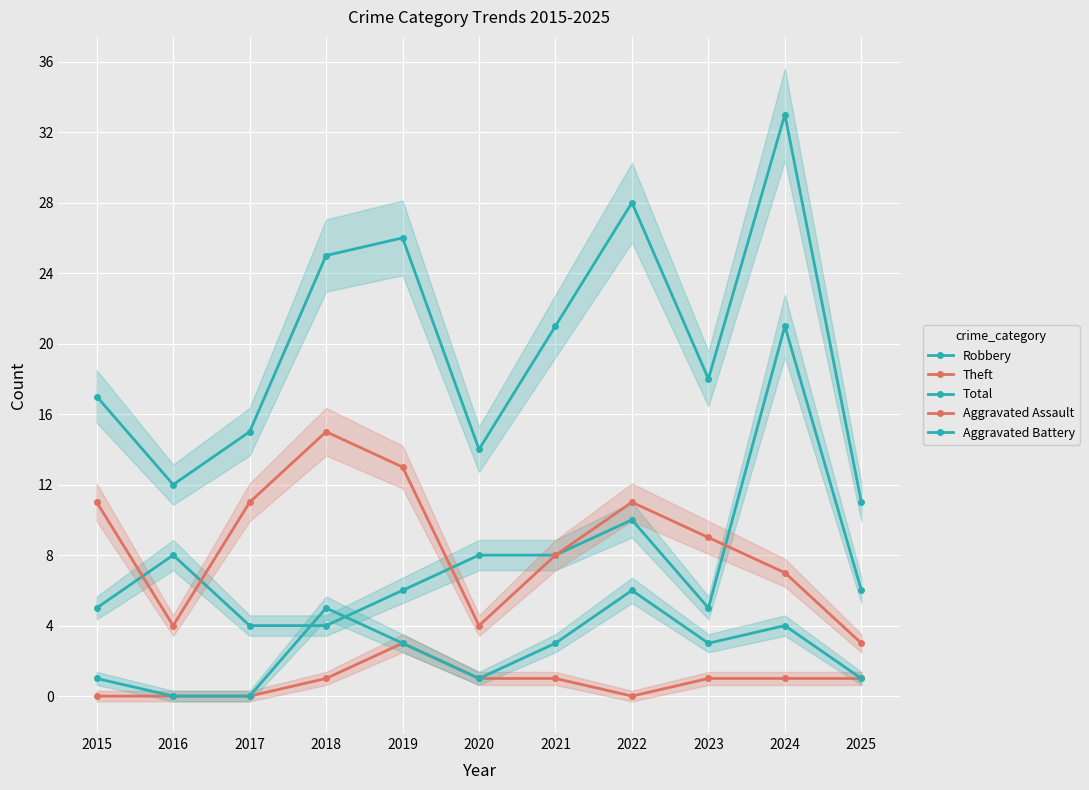

Reading left to right, transcribe all the data shown in this chart.

Robbery: 5	8	4	4	6	8	8	10	5	21	6
Theft: 11	4	11	15	13	4	8	11	9	7	3
Total: 17	12	15	25	26	14	21	28	18	33	11
Aggravated Assault: 0	0	0	1	3	1	1	0	1	1	1
Aggravated Battery: 1	0	0	5	3	1	3	6	3	4	1